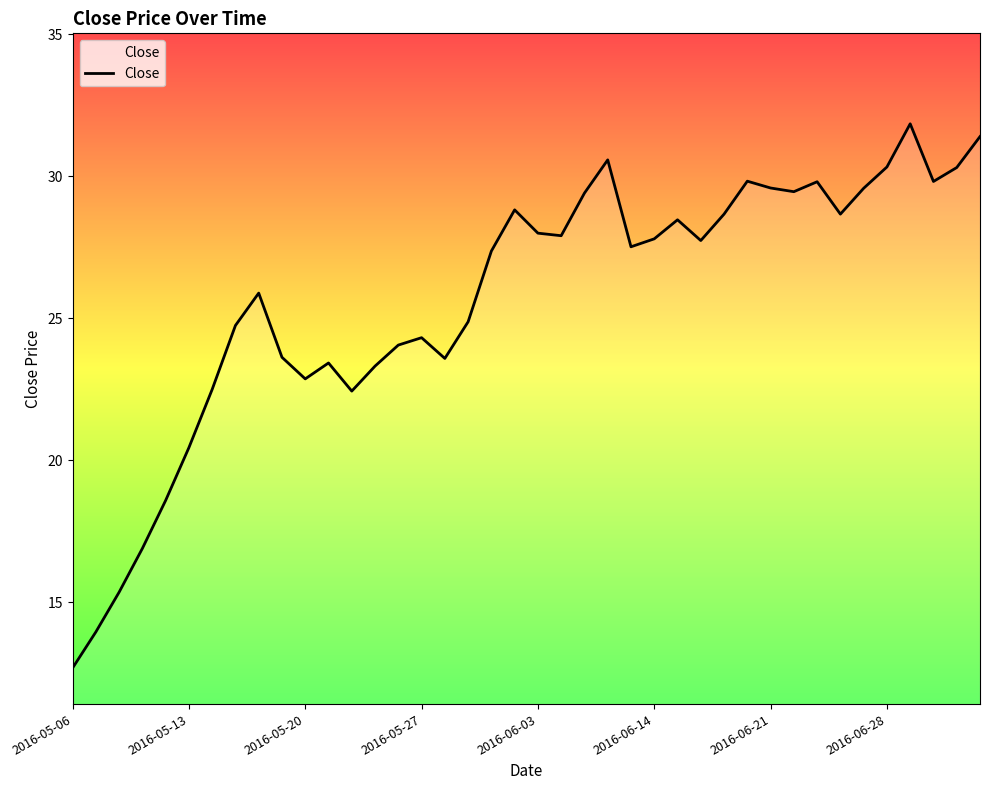

What is the minimum value shown in the chart?

12.7